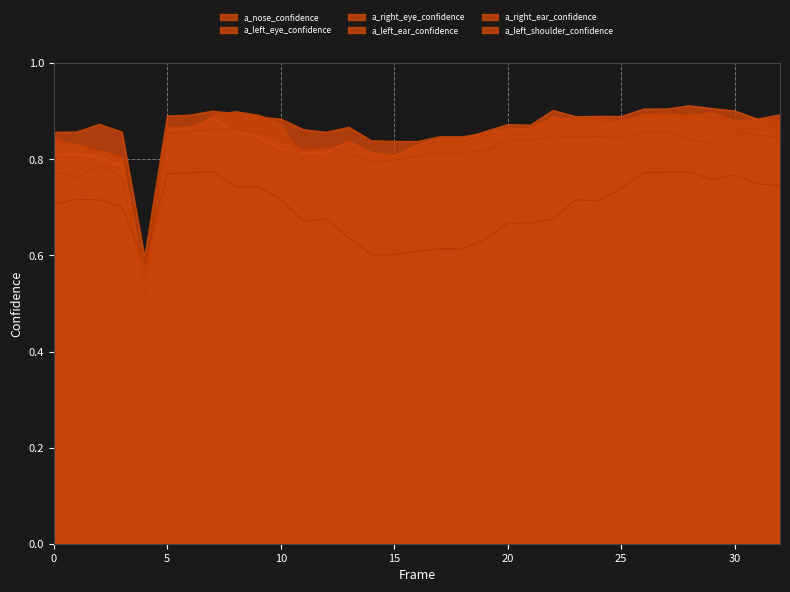

Reading left to right, list all the values displayed in this chart.

a_nose_confidence: 0=0.8	1=0.8	2=0.8	3=0.8	4=0.5	5=0.9	6=0.9	7=0.9	8=0.9	9=0.8	10=0.8	11=0.8	12=0.8	13=0.8	14=0.8	15=0.8	16=0.8	17=0.8	18=0.8	19=0.9	20=0.9	21=0.9	22=0.9	23=0.9	24=0.9	25=0.9	26=0.9	27=0.9	28=0.9	29=0.9	30=0.9	31=0.9	32=0.9
a_left_eye_confidence: 0=0.8	1=0.8	2=0.8	3=0.8	4=0.5	5=0.9	6=0.9	7=0.9	8=0.9	9=0.9	10=0.8	11=0.8	12=0.8	13=0.8	14=0.8	15=0.8	16=0.8	17=0.8	18=0.8	19=0.9	20=0.9	21=0.9	22=0.9	23=0.9	24=0.9	25=0.9	26=0.9	27=0.9	28=0.9	29=0.9	30=0.9	31=0.9	32=0.9
a_right_eye_confidence: 0=0.9	1=0.9	2=0.9	3=0.9	4=0.6	5=0.9	6=0.9	7=0.9	8=0.9	9=0.9	10=0.9	11=0.9	12=0.9	13=0.9	14=0.8	15=0.8	16=0.8	17=0.8	18=0.8	19=0.9	20=0.9	21=0.9	22=0.9	23=0.9	24=0.9	25=0.9	26=0.9	27=0.9	28=0.9	29=0.9	30=0.9	31=0.9	32=0.9
a_left_ear_confidence: 0=0.8	1=0.8	2=0.8	3=0.8	4=0.5	5=0.9	6=0.9	7=0.9	8=0.9	9=0.9	10=0.8	11=0.8	12=0.8	13=0.8	14=0.8	15=0.8	16=0.8	17=0.8	18=0.8	19=0.8	20=0.8	21=0.8	22=0.8	23=0.8	24=0.8	25=0.8	26=0.9	27=0.9	28=0.8	29=0.8	30=0.9	31=0.9	32=0.8
a_right_ear_confidence: 0=0.8	1=0.8	2=0.8	3=0.8	4=0.5	5=0.9	6=0.9	7=0.9	8=0.9	9=0.9	10=0.9	11=0.8	12=0.8	13=0.8	14=0.8	15=0.8	16=0.7	17=0.8	18=0.8	19=0.8	20=0.9	21=0.8	22=0.9	23=0.9	24=0.9	25=0.9	26=0.9	27=0.9	28=0.9	29=0.9	30=0.9	31=0.9	32=0.9
a_left_shoulder_confidence: 0=0.7	1=0.7	2=0.7	3=0.7	4=0.6	5=0.8	6=0.8	7=0.8	8=0.7	9=0.7	10=0.7	11=0.7	12=0.7	13=0.6	14=0.6	15=0.6	16=0.6	17=0.6	18=0.6	19=0.6	20=0.7	21=0.7	22=0.7	23=0.7	24=0.7	25=0.7	26=0.8	27=0.8	28=0.8	29=0.8	30=0.8	31=0.7	32=0.7